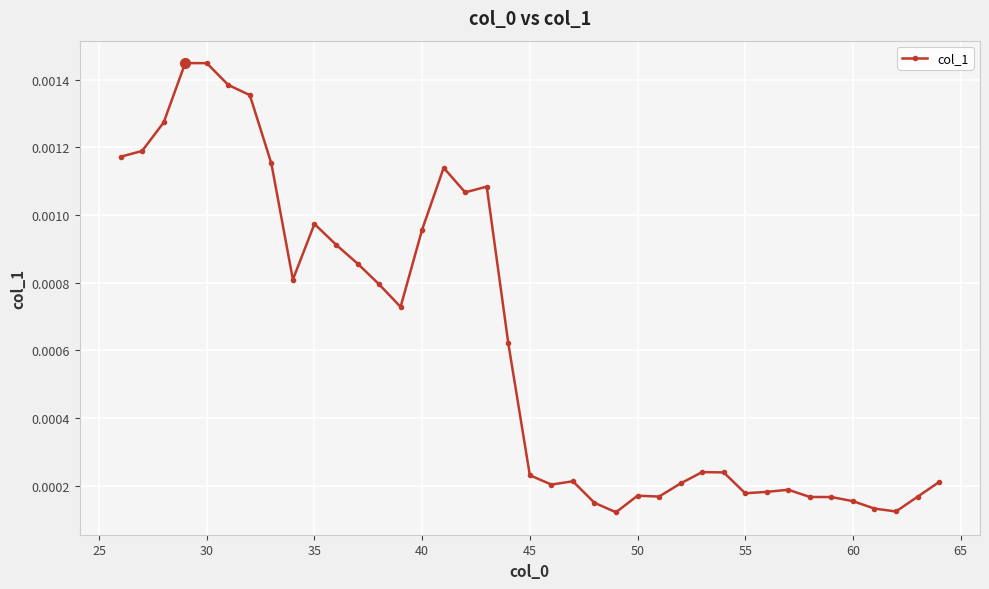

How many data points does each series have?

39